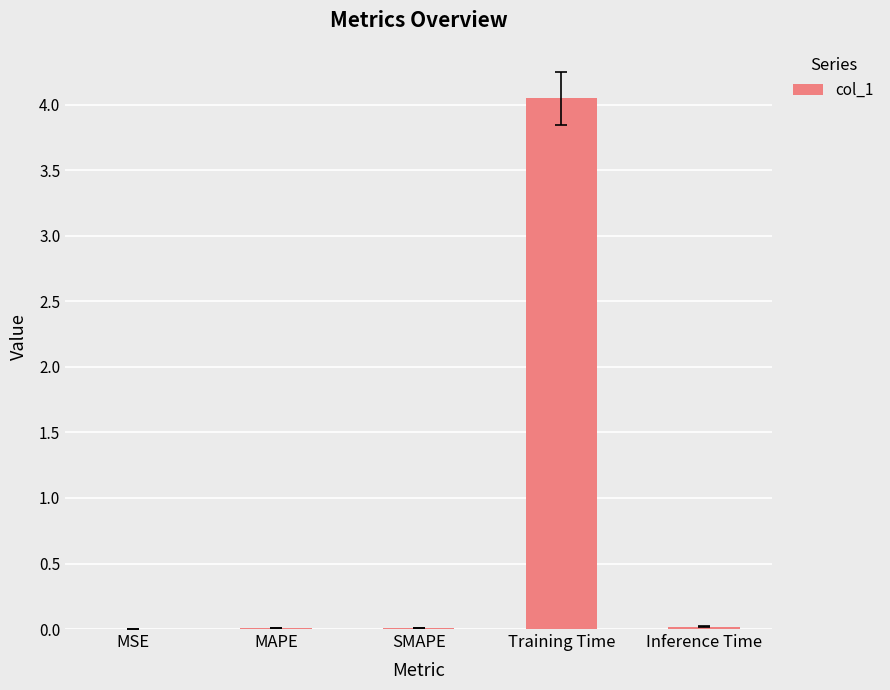

Between MAPE and Training Time, which is larger?

Training Time